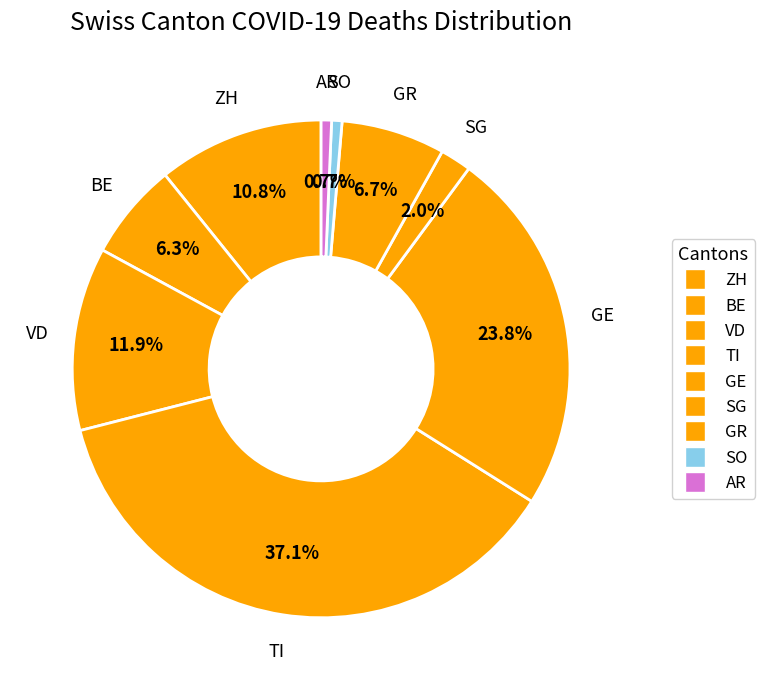

Is there any slice that represents more than half of the pie?

No